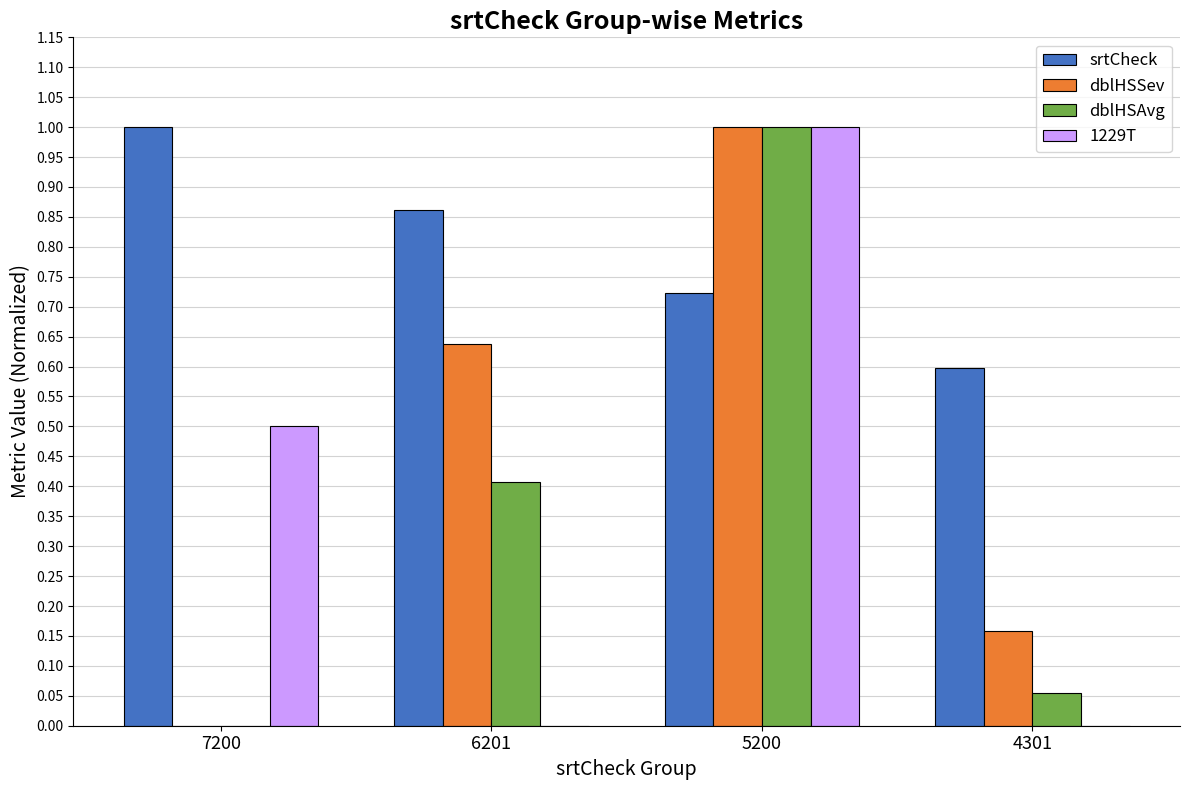

True or false: dblHSSev has a value of 0.3 at 6201.

False